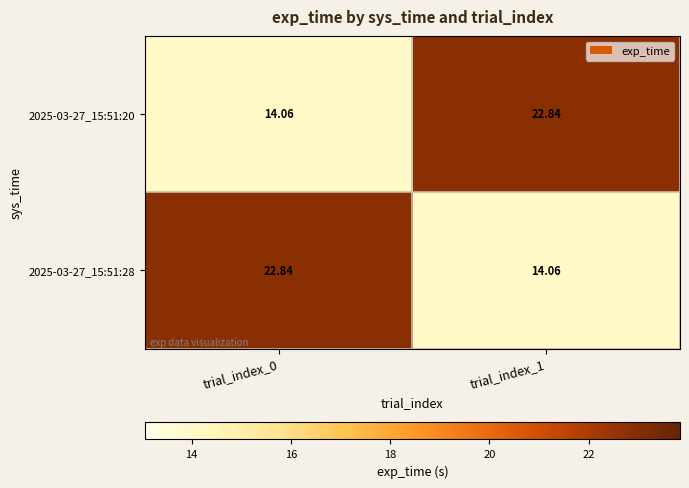

Is the value of 2025-03-27_15:51:20 at trial_index_0 greater than the value of 2025-03-27_15:51:28 at trial_index_0?

No